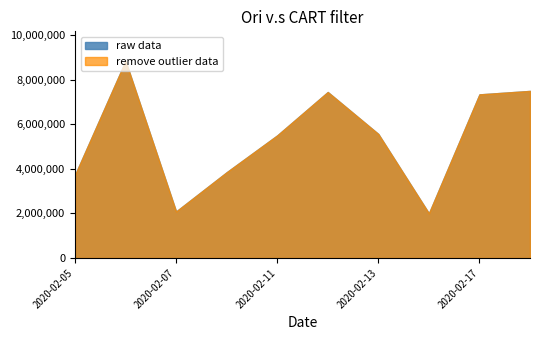

How many data points in raw data are less than 5559800?

5